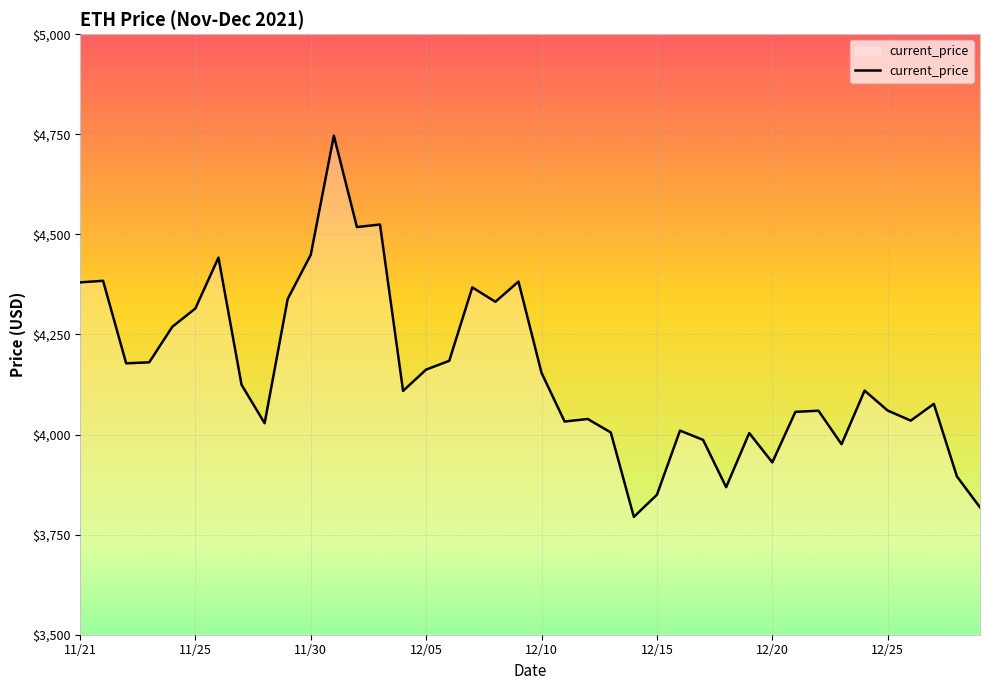

What is the greatest value displayed?

4746.4